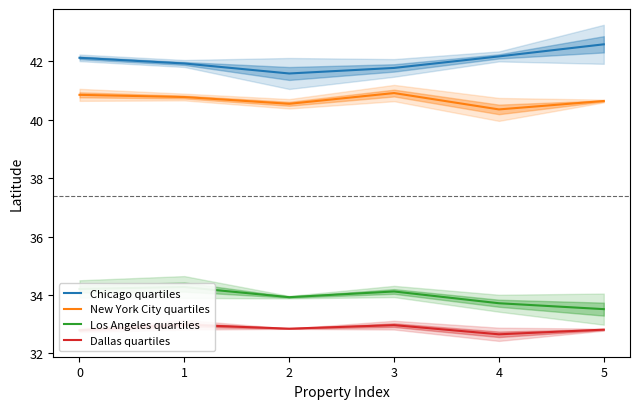

True or false: New York City quartiles and Dallas quartiles intersect in this chart.

False